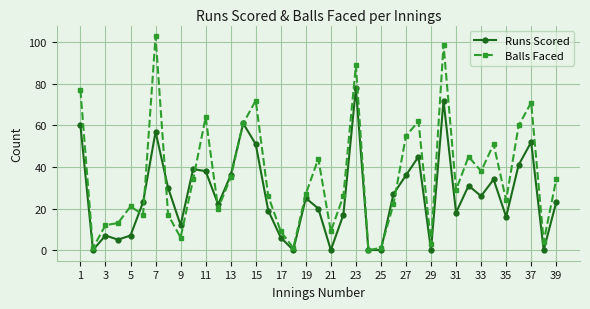

Which series has the largest total across all categories?

Balls Faced